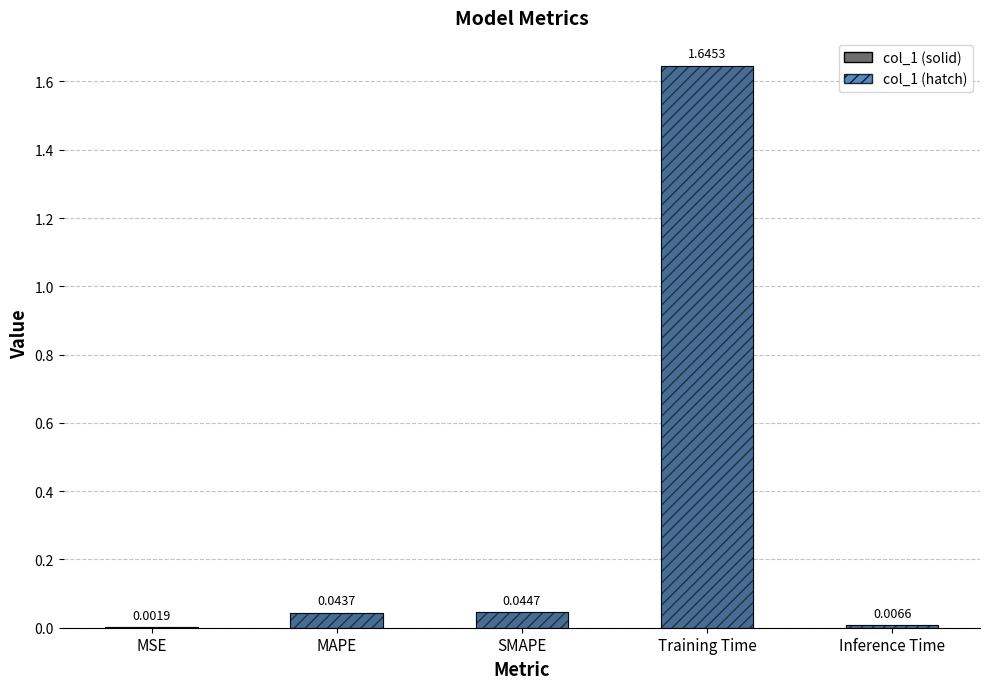

List the labels in order of value, smallest first.

MSE, Inference Time, MAPE, SMAPE, Training Time